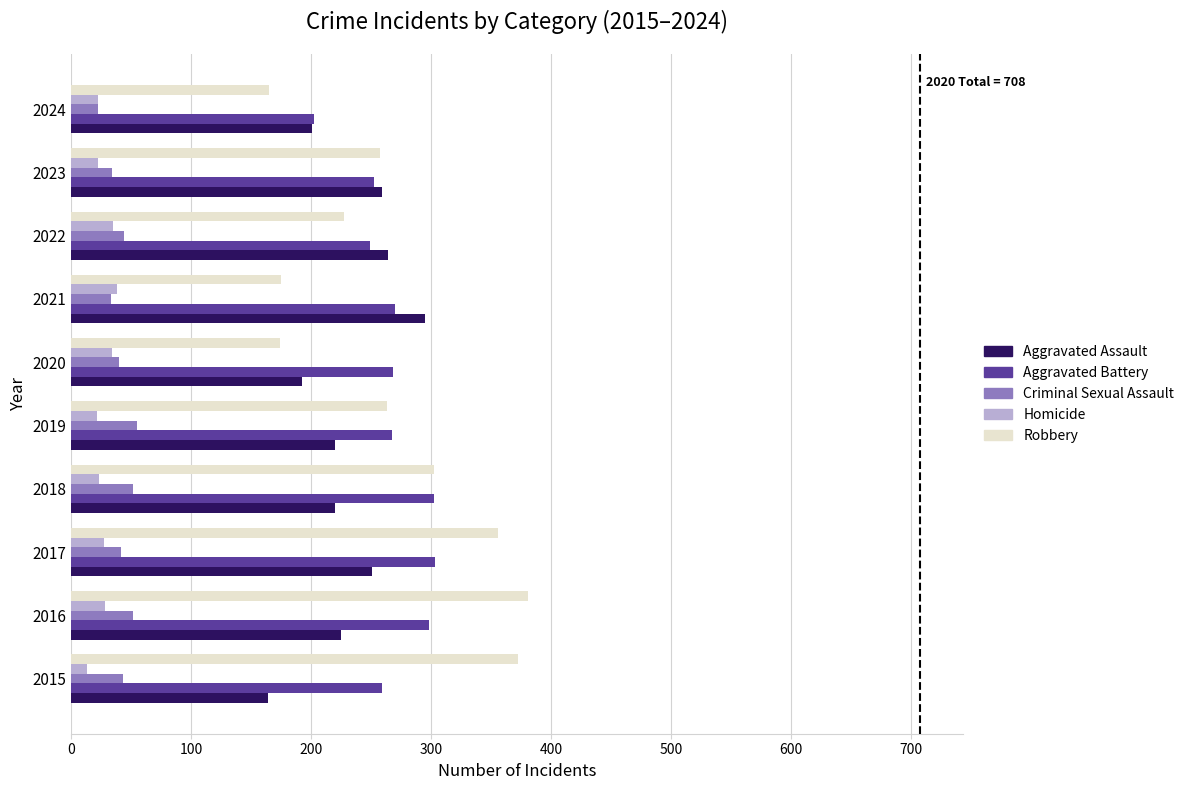

What value does the Robbery series have at 2022, to the nearest 5?

225